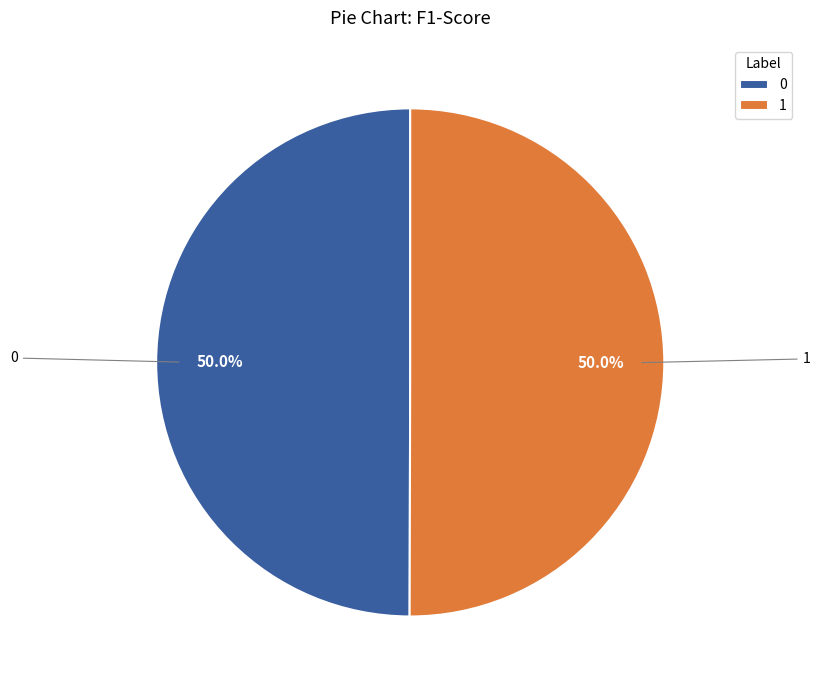

Do 0 and 1 together represent more than half of the pie?

Yes